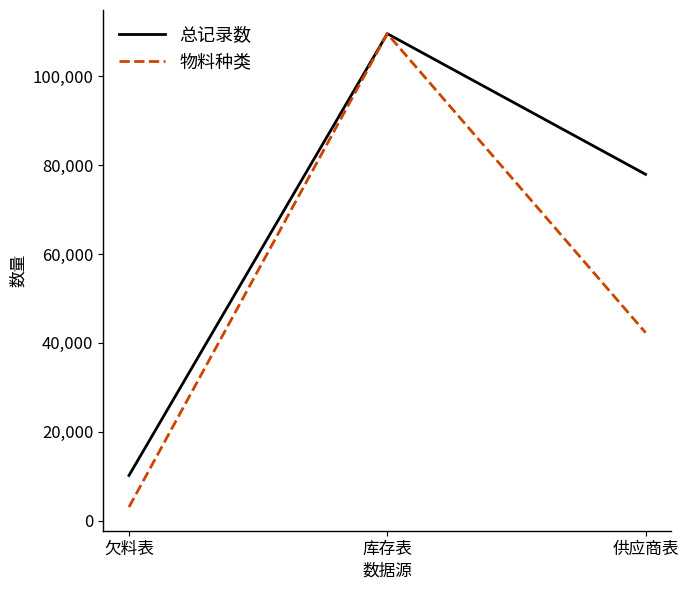

What are all the series names shown in the legend?

总记录数, 物料种类